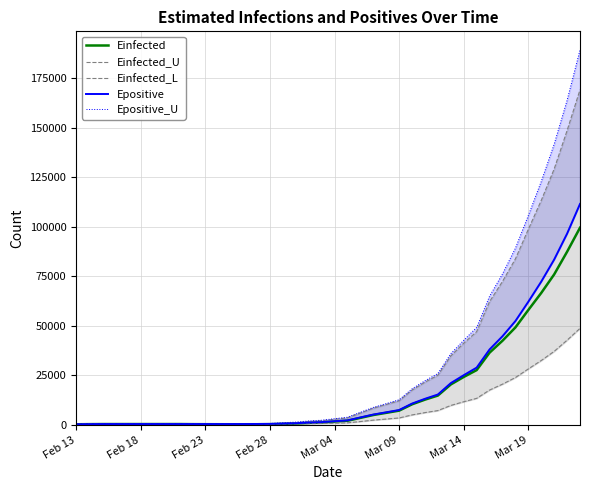

How many values in the Einfected_U series are below 2824?

20